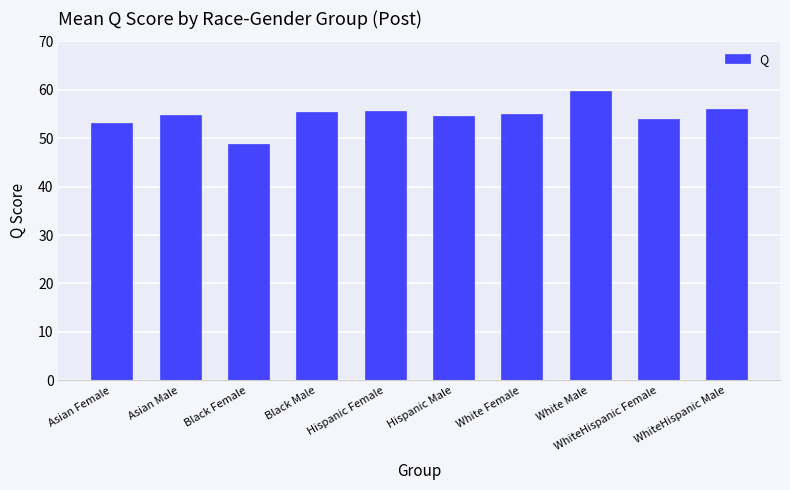

What position from the left is Hispanic Female?

5